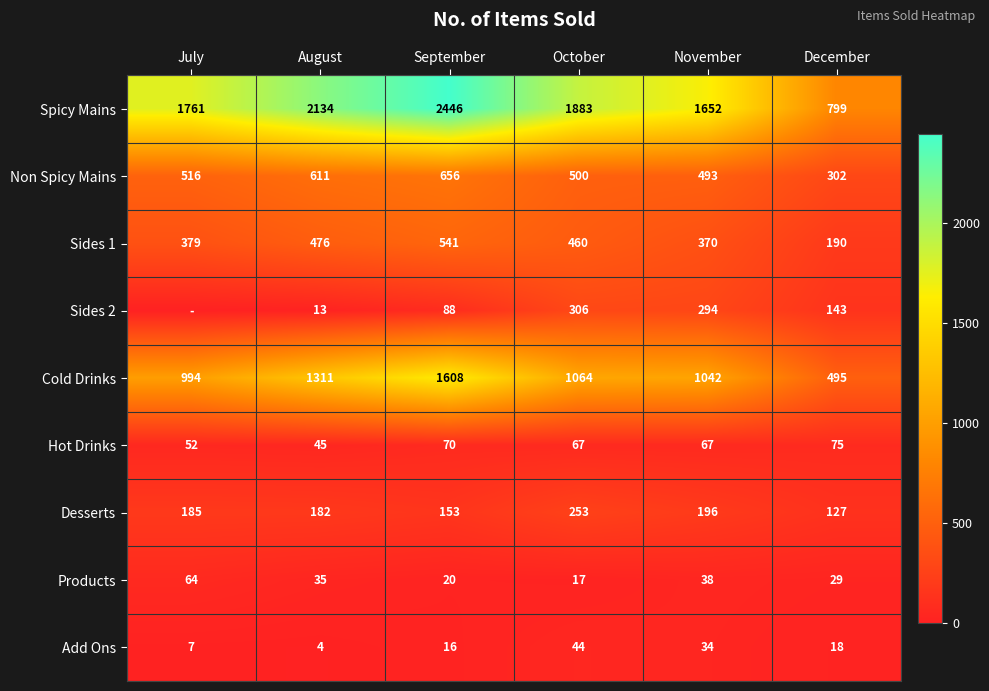

What is the spread (max minus min) of values at September?

2430